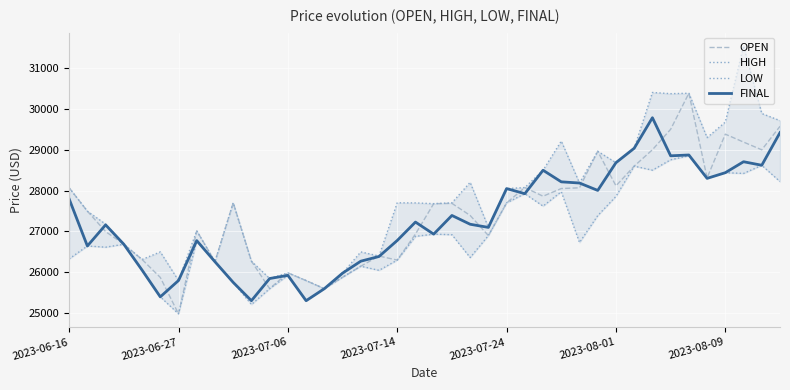

At which label does OPEN reach its minimum?

2023-06-27